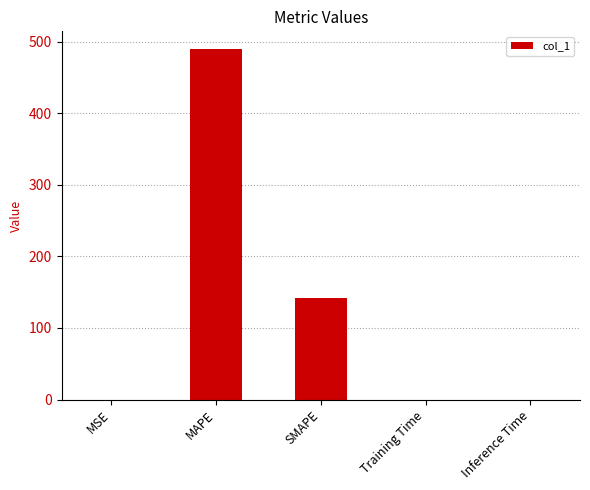

Are the bars horizontal?

No